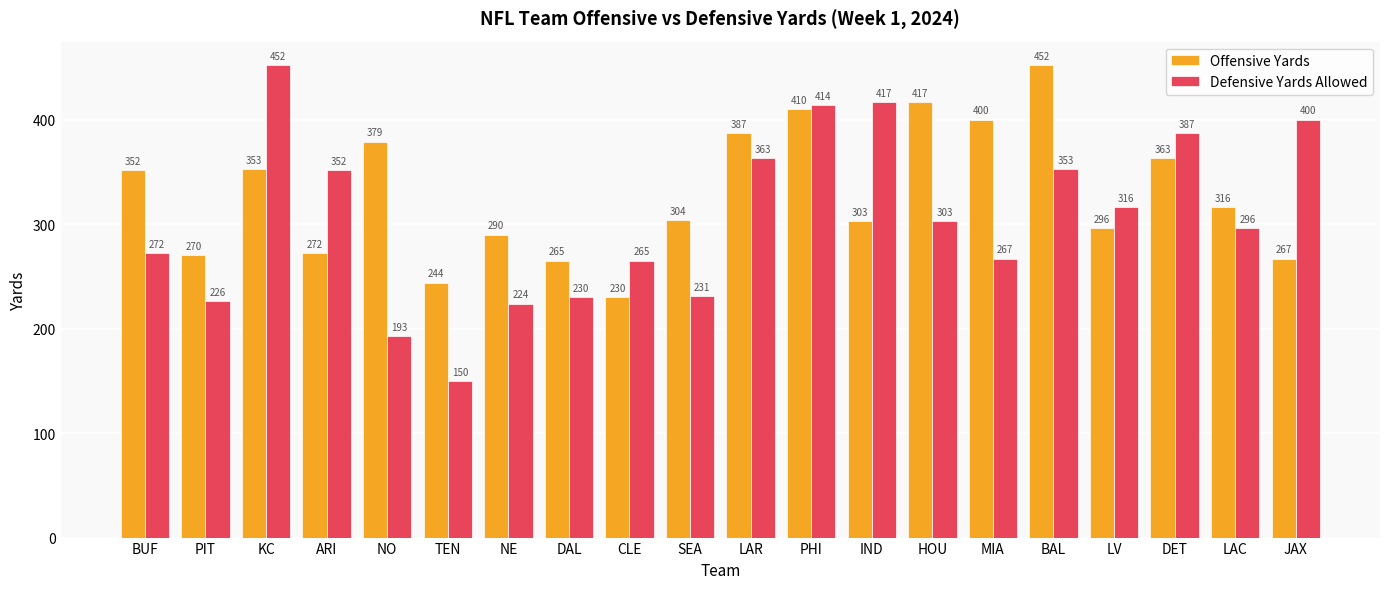

What are all the series names shown in the legend?

Offensive Yards, Defensive Yards Allowed